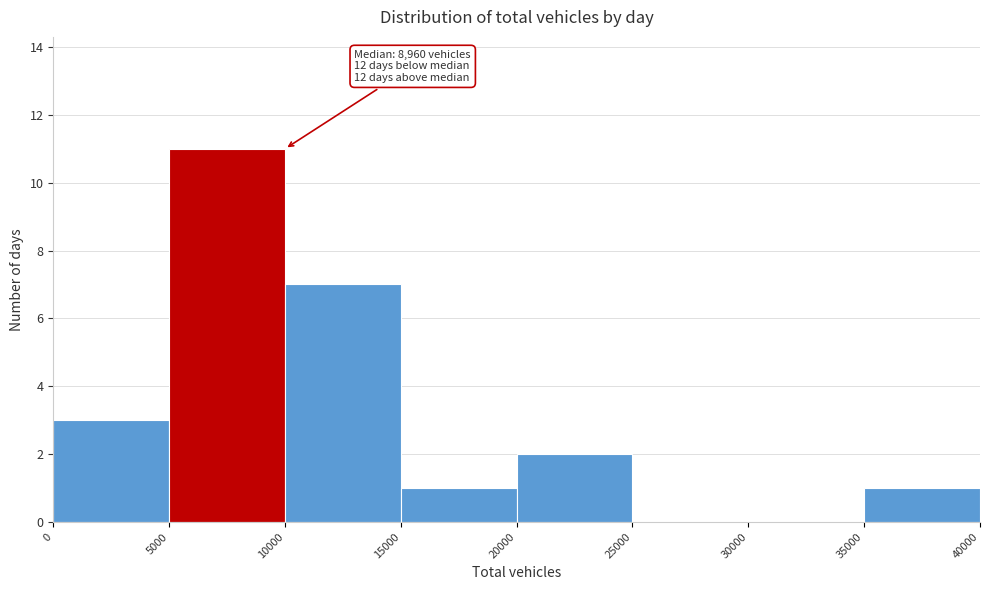

Over which range of the x-axis is the bar tallest?

5000 to 10000